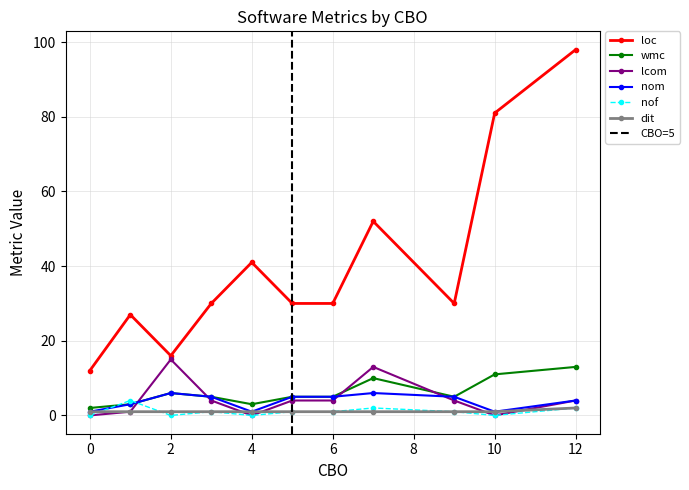

Where does the lcom series first go above 4?

2